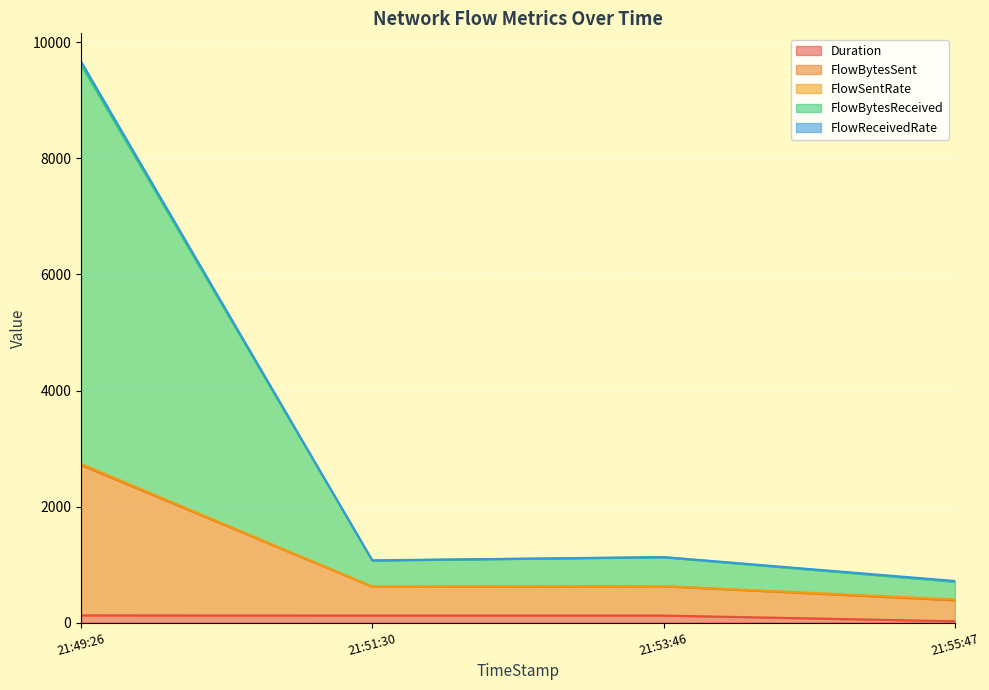

At which category is the sum across all series the highest?

21:49:26